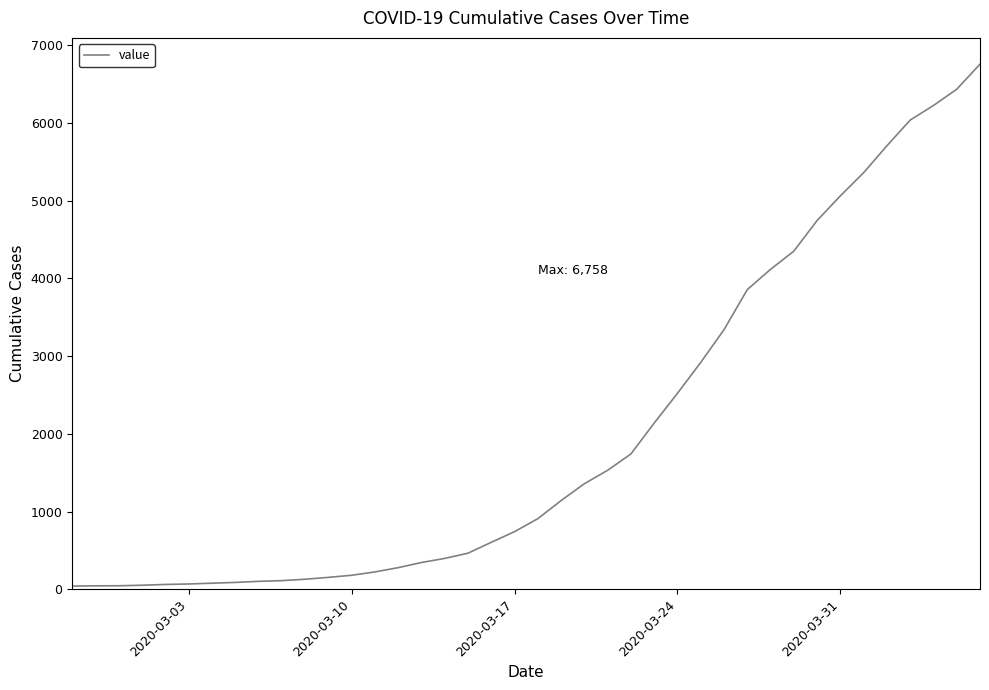

What is the maximum value shown in the chart?

6758